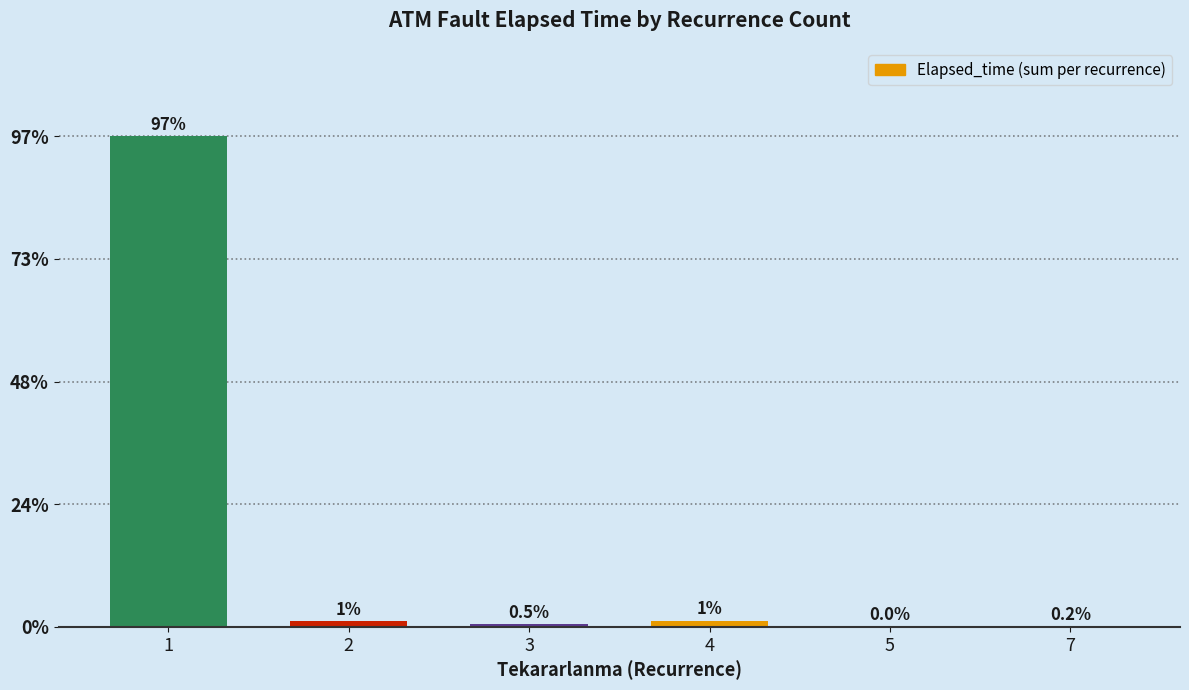

The chart shows a value of 268 at 7. True or false?

False